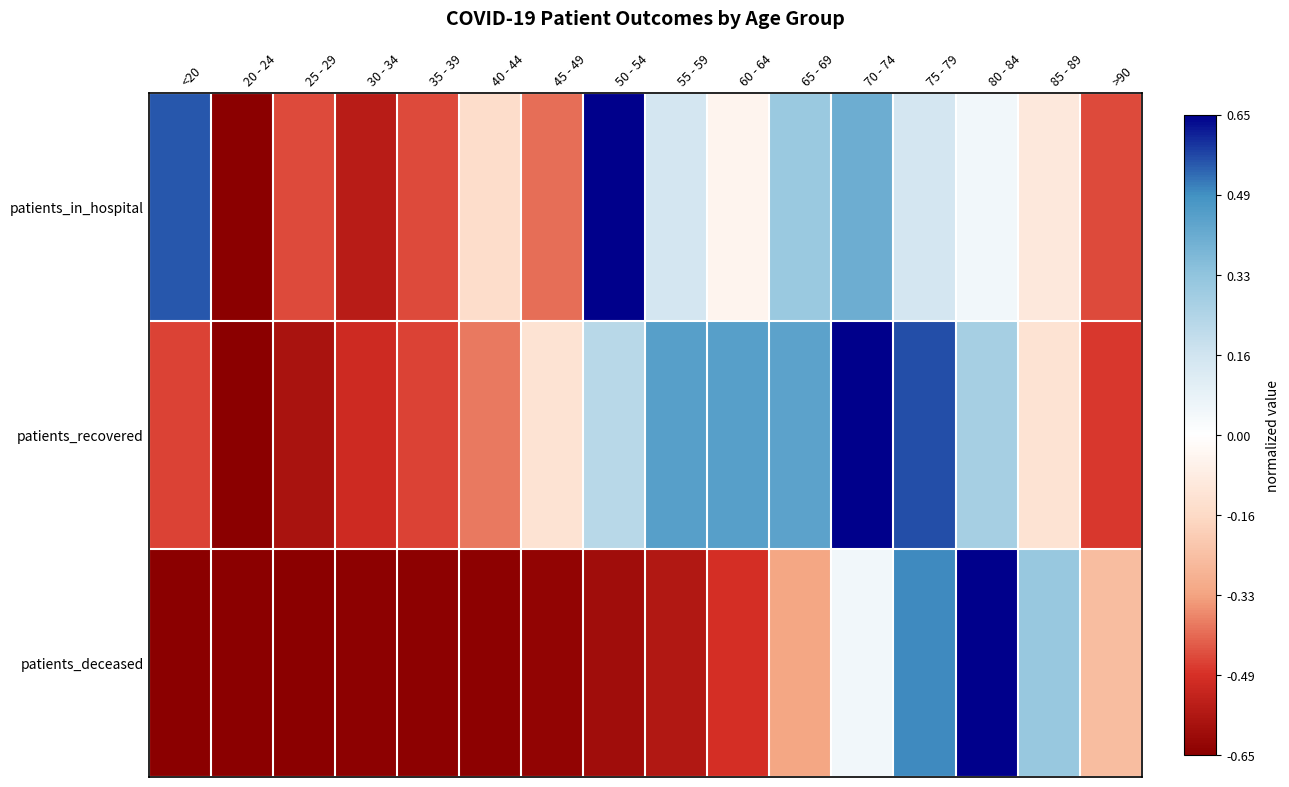

Reading right to left, what are all the values shown in this chart?

patients_in_hospital: >90=-0.7	85 - 89=-0.2	80 - 84=0.1	75 - 79=0.2	70 - 74=0.6	65 - 69=0.5	60 - 64=-0.1	55 - 59=0.2	50 - 54=1.0	45 - 49=-0.6	40 - 44=-0.2	35 - 39=-0.7	30 - 34=-0.8	25 - 29=-0.7	20 - 24=-1.0	<20=0.8
patients_recovered: >90=-0.7	85 - 89=-0.2	80 - 84=0.4	75 - 79=0.9	70 - 74=1.0	65 - 69=0.7	60 - 64=0.7	55 - 59=0.7	50 - 54=0.3	45 - 49=-0.2	40 - 44=-0.6	35 - 39=-0.7	30 - 34=-0.8	25 - 29=-0.9	20 - 24=-1.0	<20=-0.7
patients_deceased: >90=-0.4	85 - 89=0.5	80 - 84=1.0	75 - 79=0.8	70 - 74=0.1	65 - 69=-0.5	60 - 64=-0.8	55 - 59=-0.9	50 - 54=-0.9	45 - 49=-1.0	40 - 44=-1.0	35 - 39=-1.0	30 - 34=-1.0	25 - 29=-1.0	20 - 24=-1.0	<20=-1.0